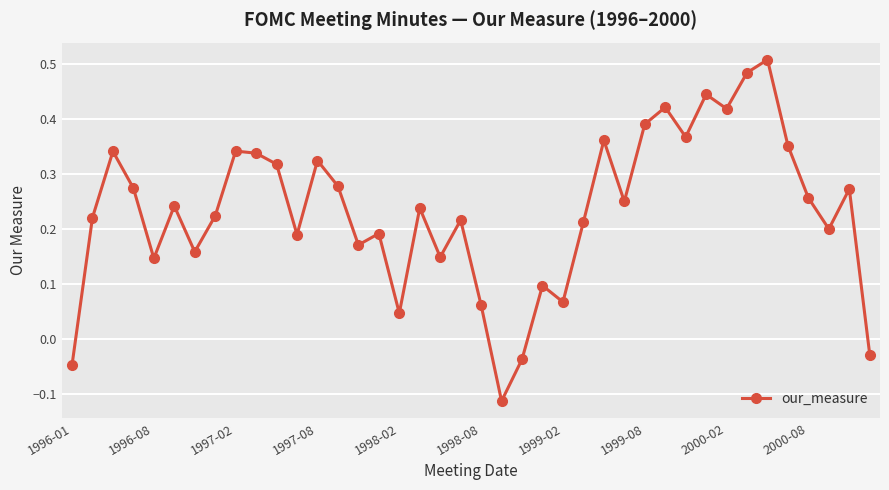

What is the difference between the maximum and minimum values?

0.6